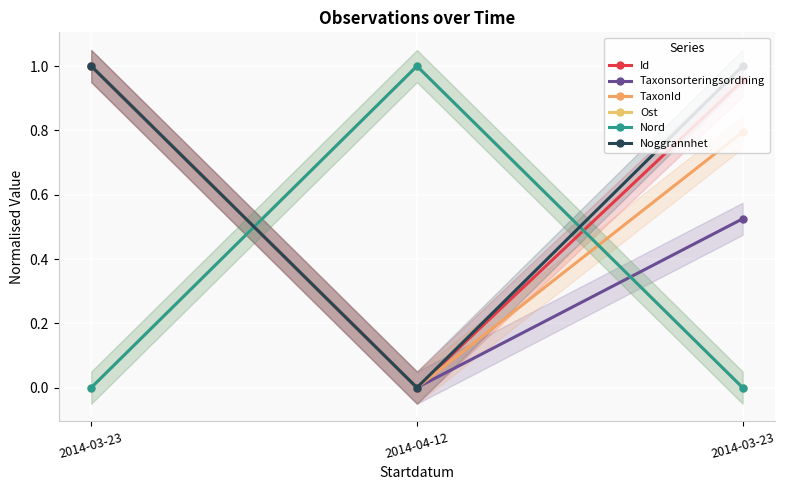

Reading left to right, what are all the values shown in this chart?

Id: 2014-03-23=1.0	2014-04-12=0.0	2014-03-23=1.0
Taxonsorteringsordning: 2014-03-23=1.0	2014-04-12=0.0	2014-03-23=0.5
TaxonId: 2014-03-23=1.0	2014-04-12=0.0	2014-03-23=0.8
Ost: 2014-03-23=0.0	2014-04-12=1.0	2014-03-23=0.0
Nord: 2014-03-23=0.0	2014-04-12=1.0	2014-03-23=0.0
Noggrannhet: 2014-03-23=1.0	2014-04-12=0.0	2014-03-23=1.0